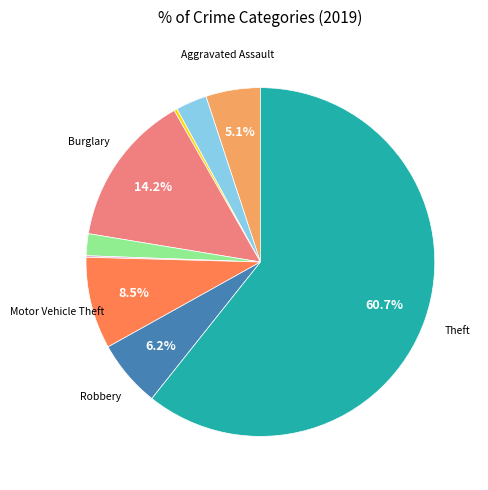

Is there a majority slice in this chart?

Yes